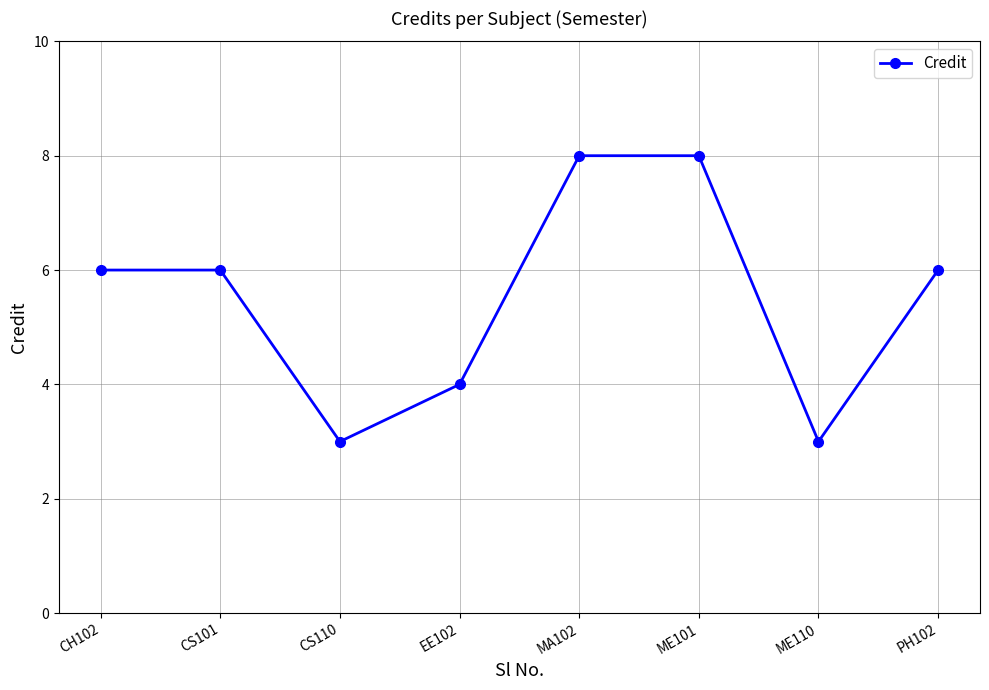

What is the difference between the second highest and minimum values?

5